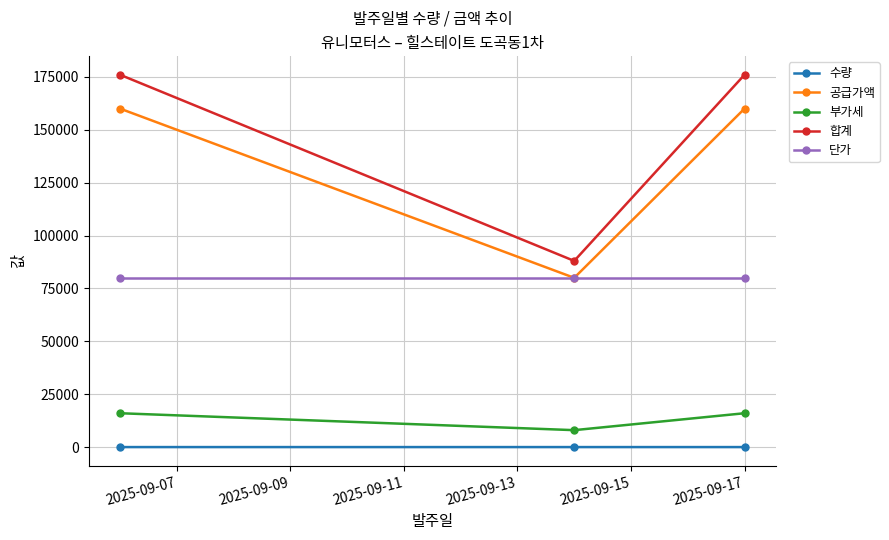

What is the average value of the 수량 series?

2